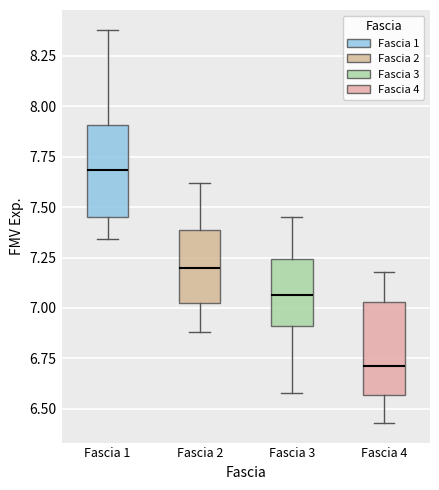

Which box has the lowest median line?

Fascia 4